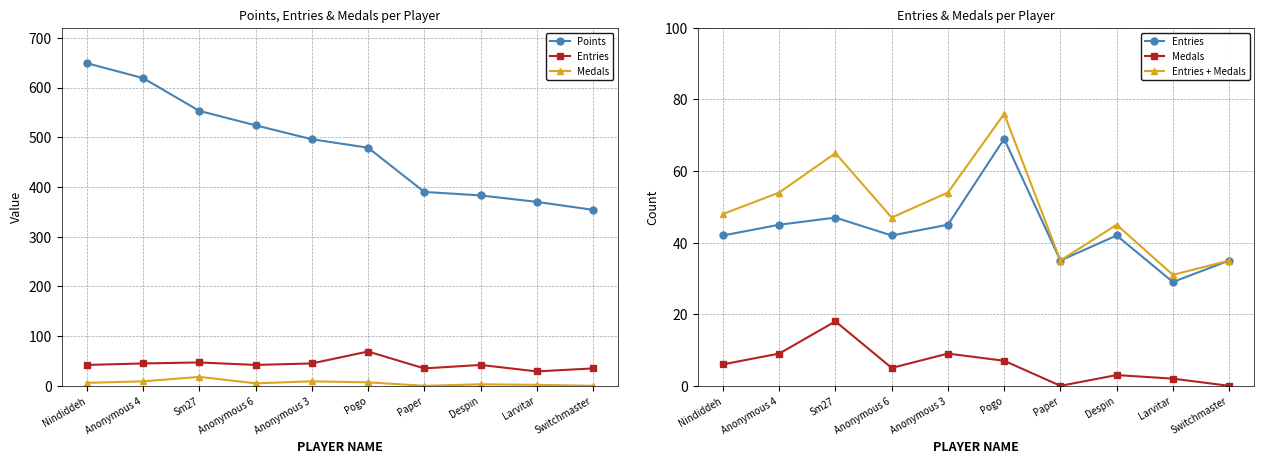

True or false: Entries and Points cross at least once.

False